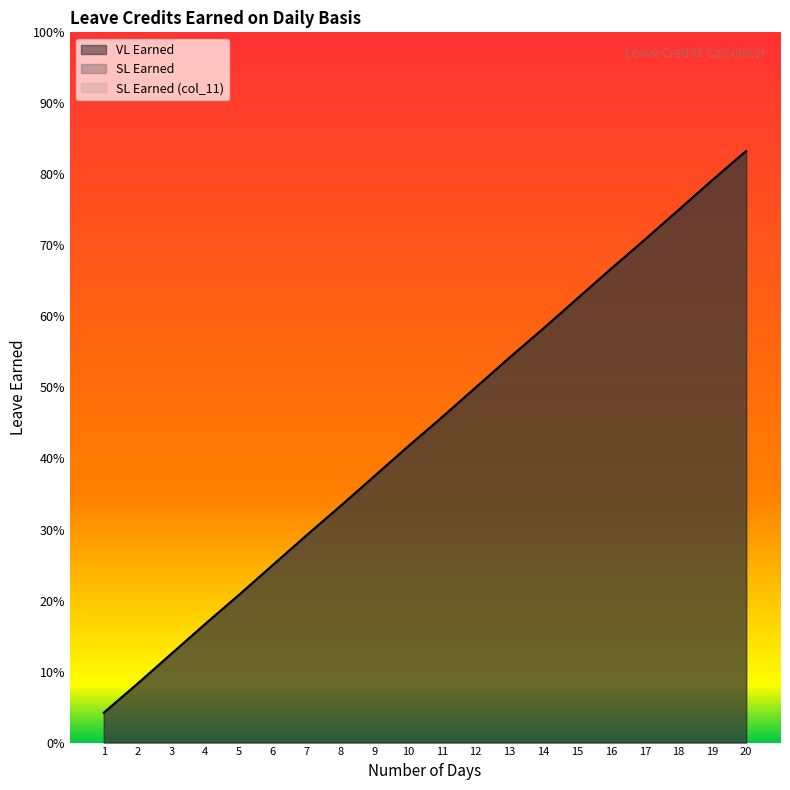

Is it true that SL Earned (col_11) equals 0.7 at 17?

True